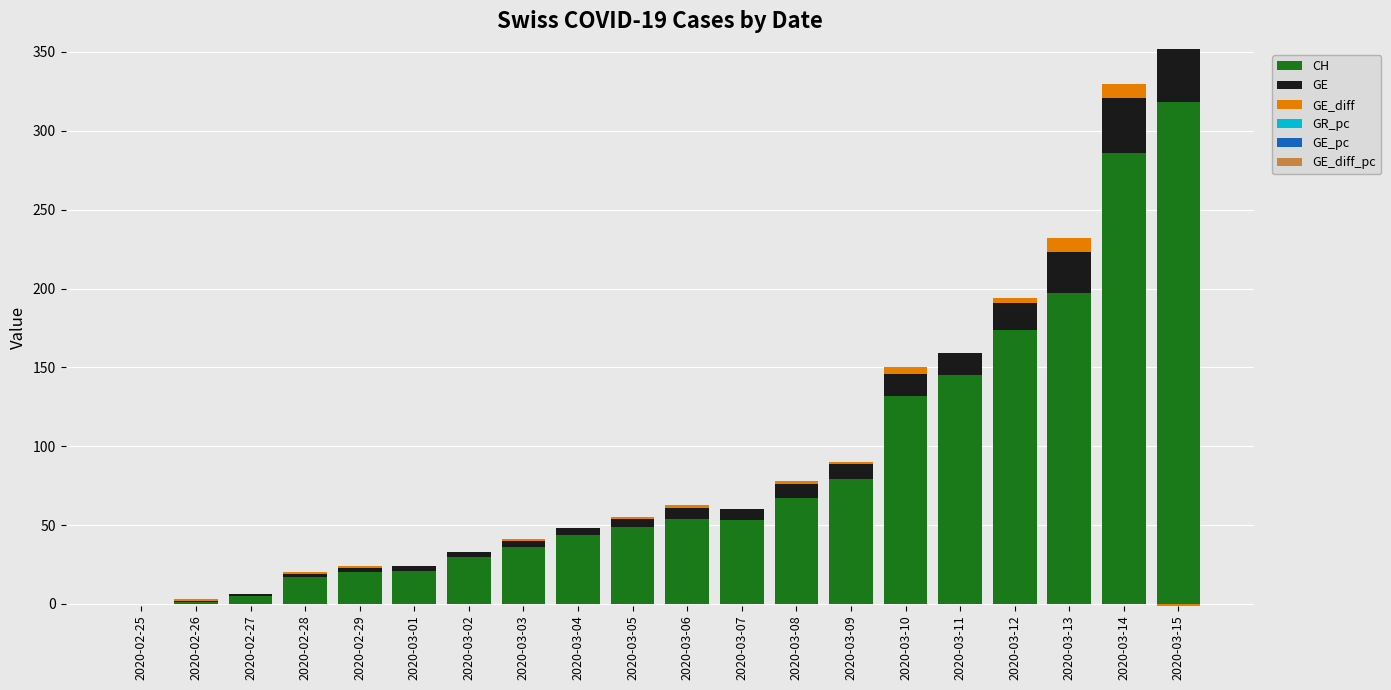

What is the label of the 3rd bar from the right?

2020-03-13